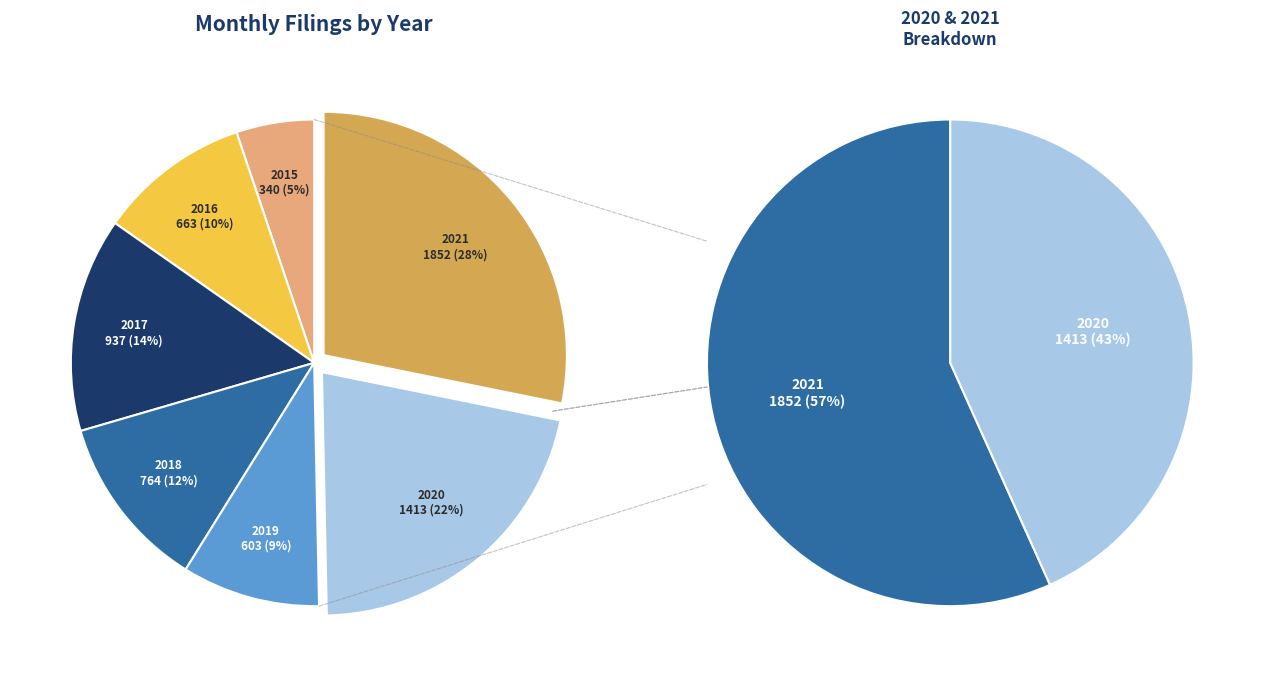

Is there any slice that represents more than half of the pie?

No